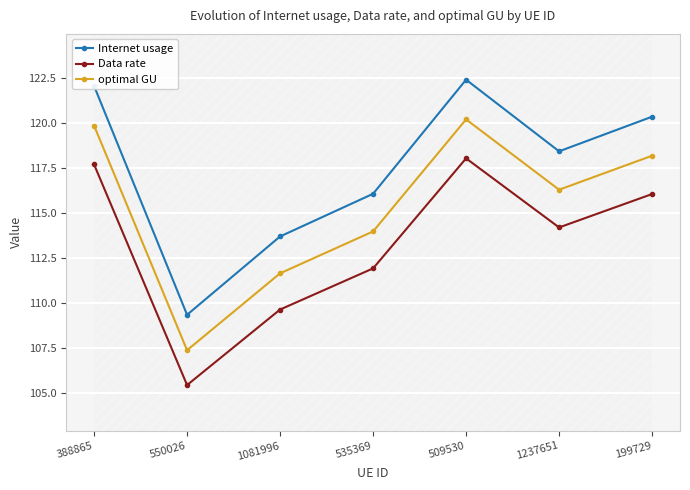

What is the sum of the Internet usage values at 388865 and 535369?

238.1